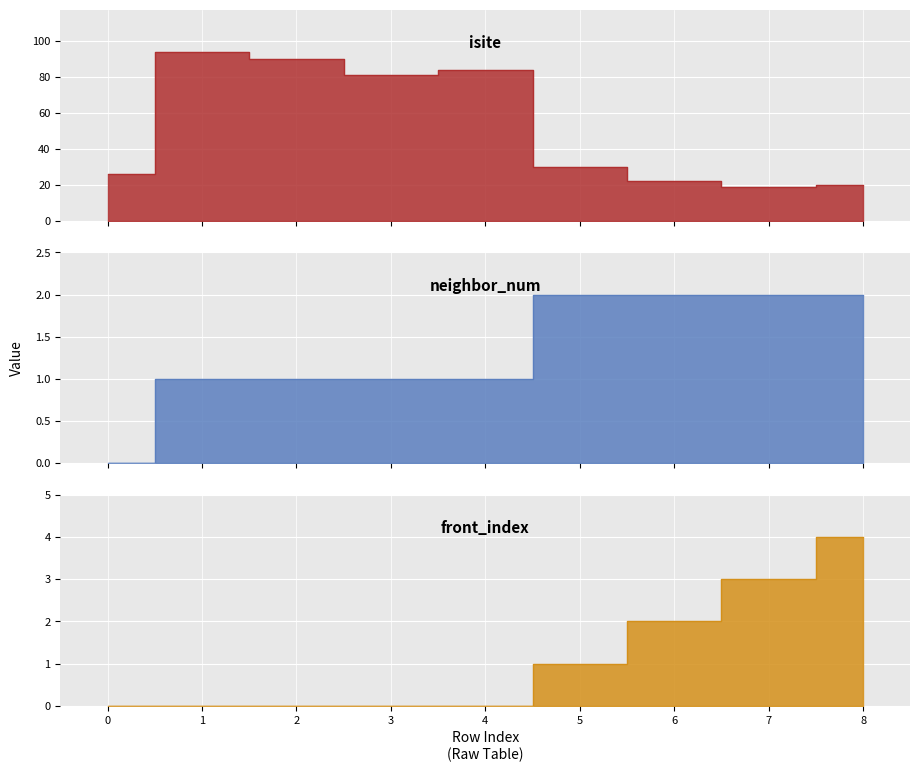

True or false: neighbor_num and isite cross at least once.

False